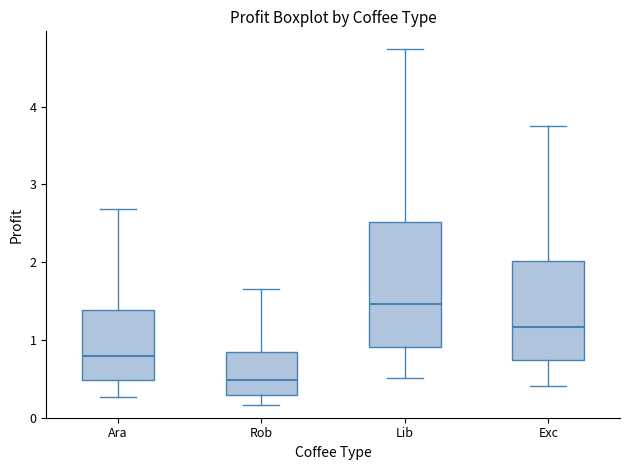

Where is the upper edge of the box for Ara on the y-axis? The values are not printed on the chart, so give them approximately, as read against the axis.

1.4